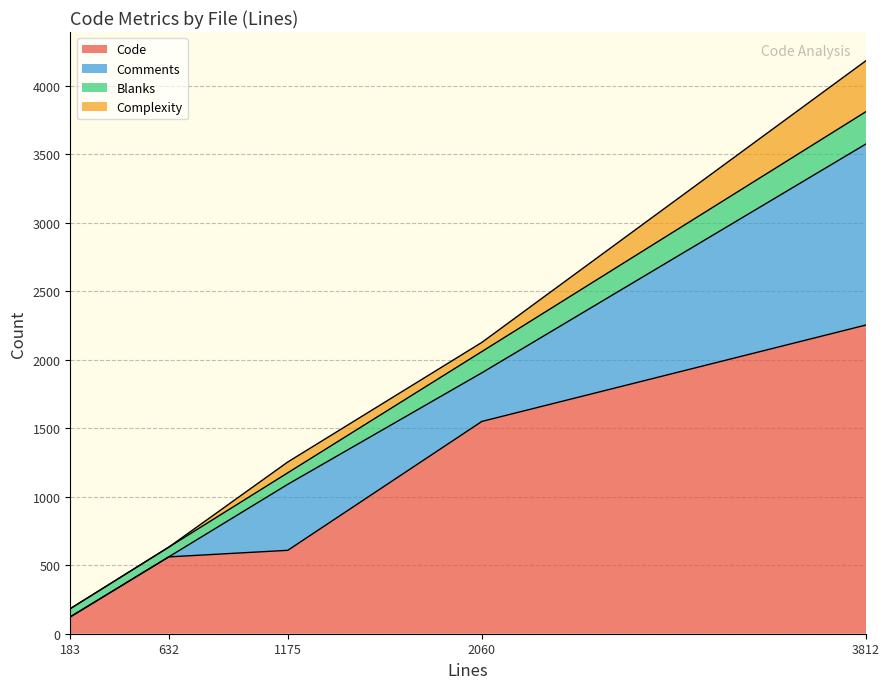

True or false: Comments and Code cross at least once.

False